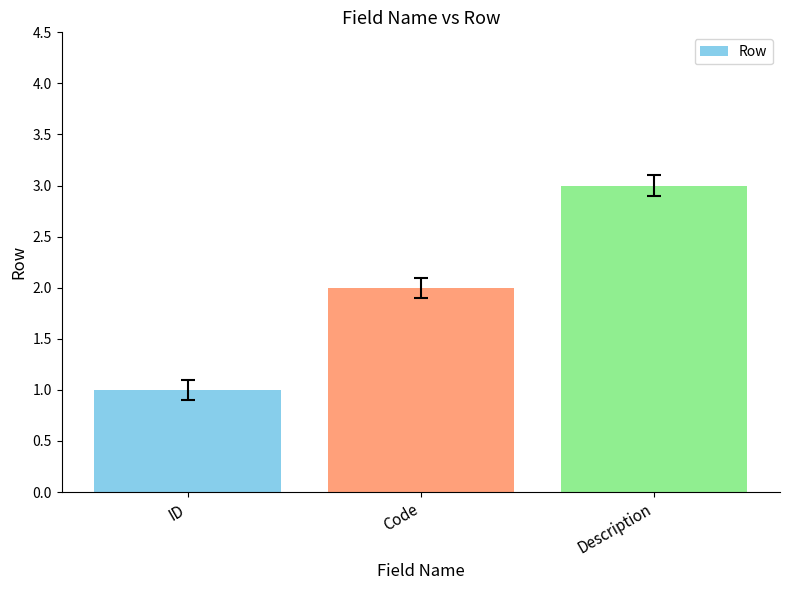

What is the value of the 3rd bar from the left?

3